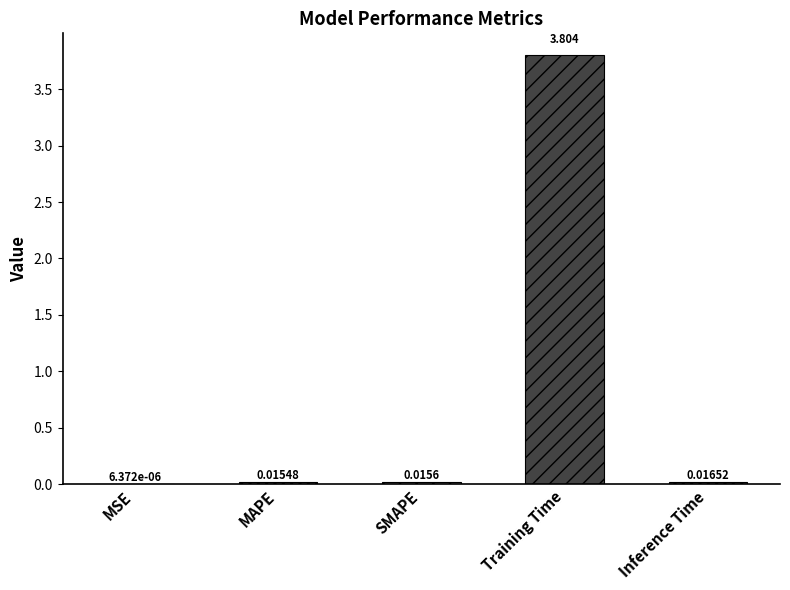

Are the bars horizontal?

No